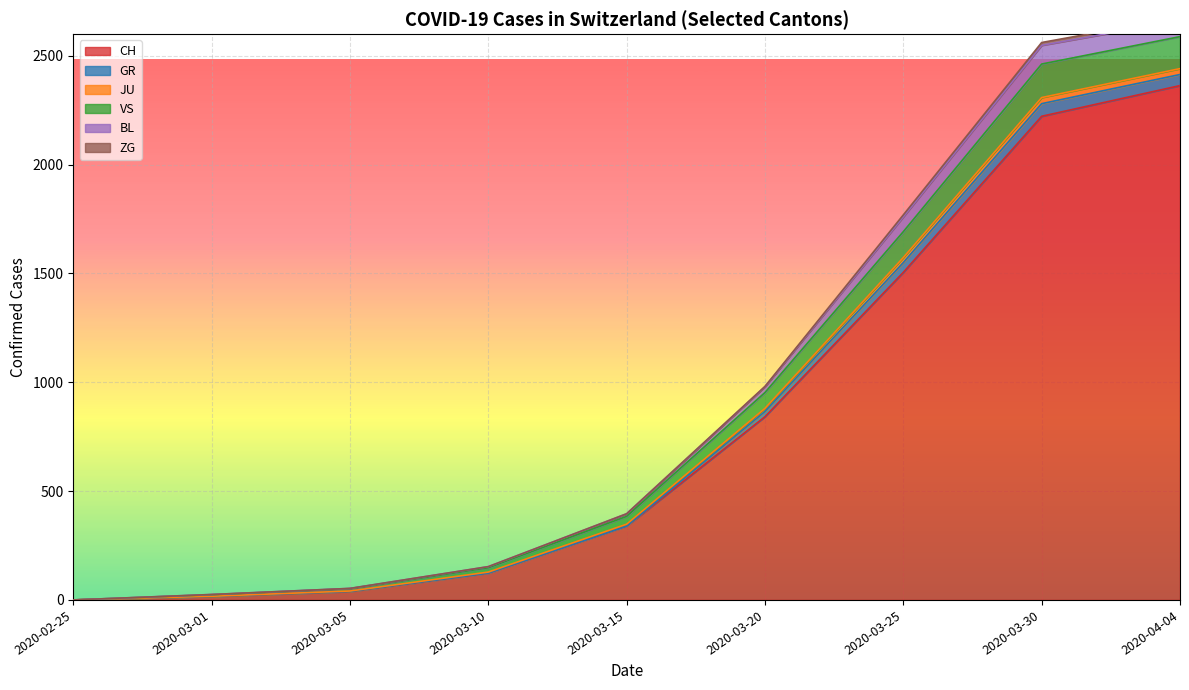

How many lines are shown in the chart?

6